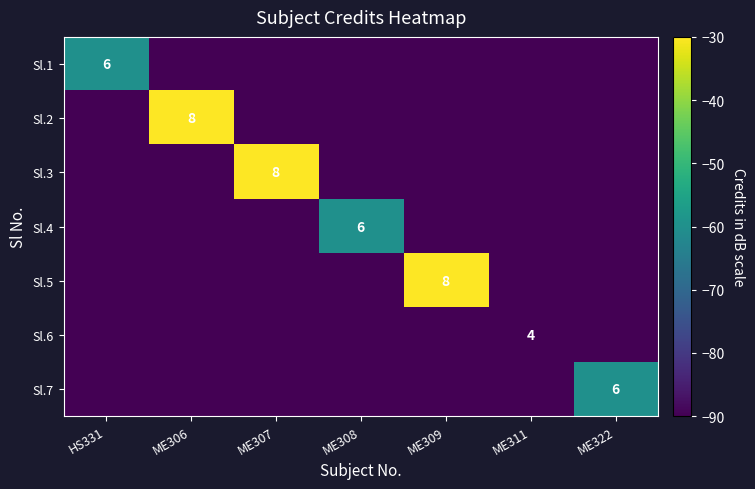

The value of Sl.7 at ME322 is 9. True or false?

False